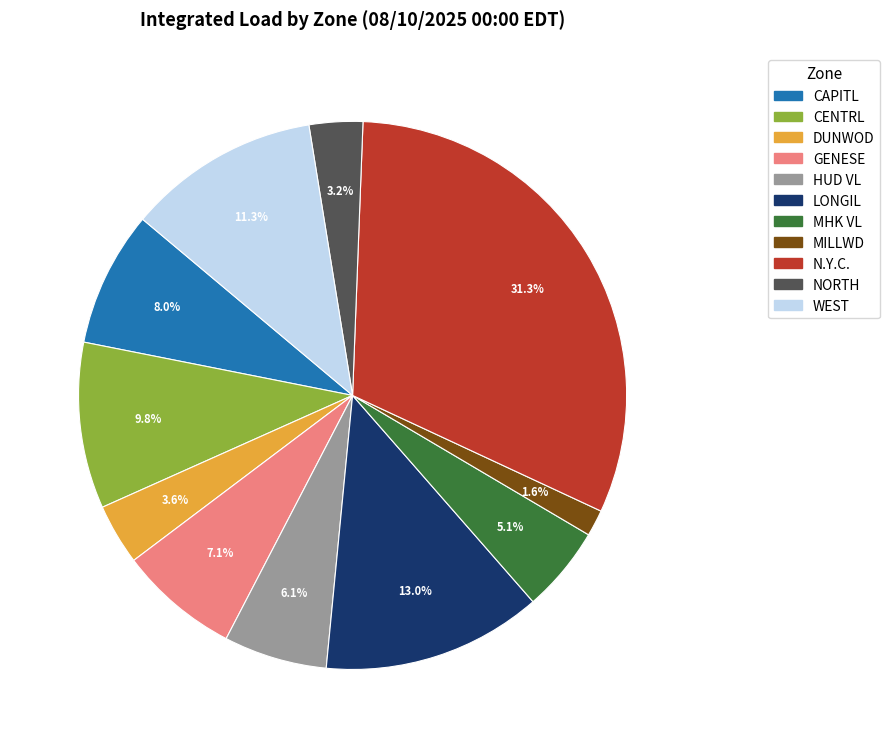

Is it true that DUNWOD is 4% of the pie?

True